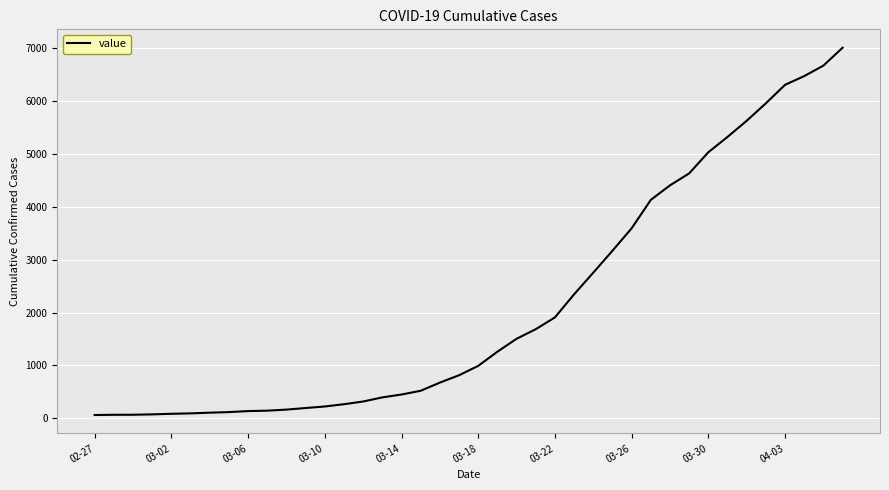

What is the difference between the maximum and minimum values?

6938